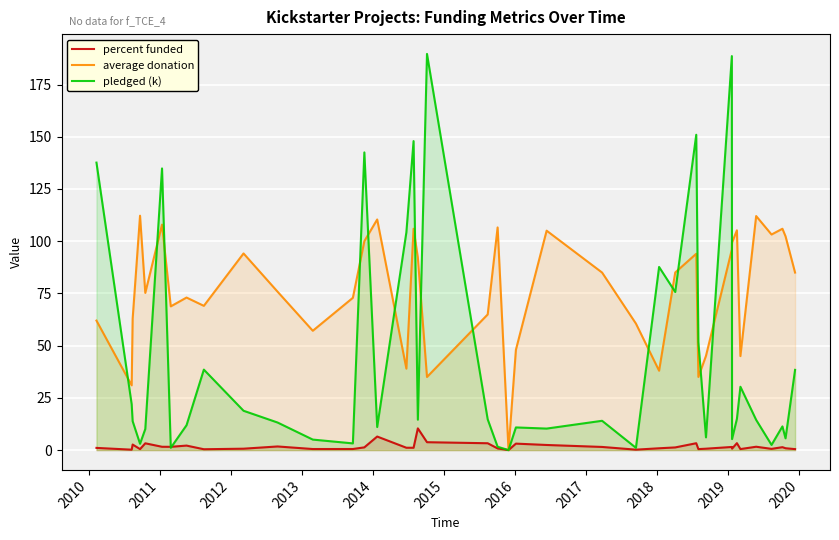

List the series in order of their peak value, highest first.

pledged (k), average donation, percent funded